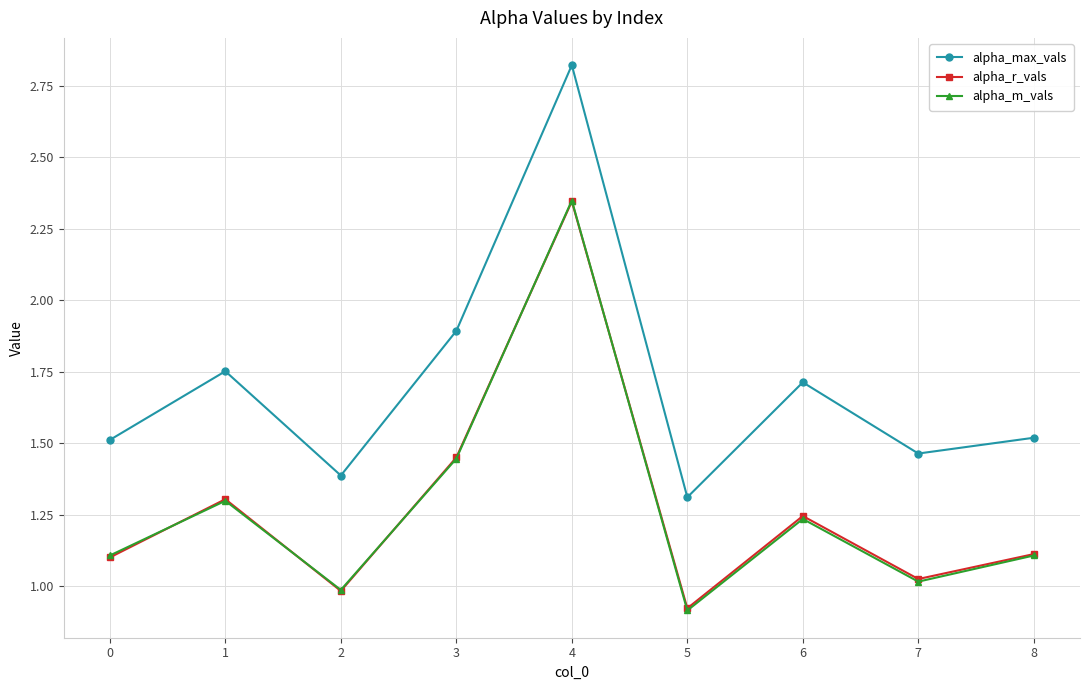

What is the value of the alpha_max_vals point at the 7th from the left?

1.7